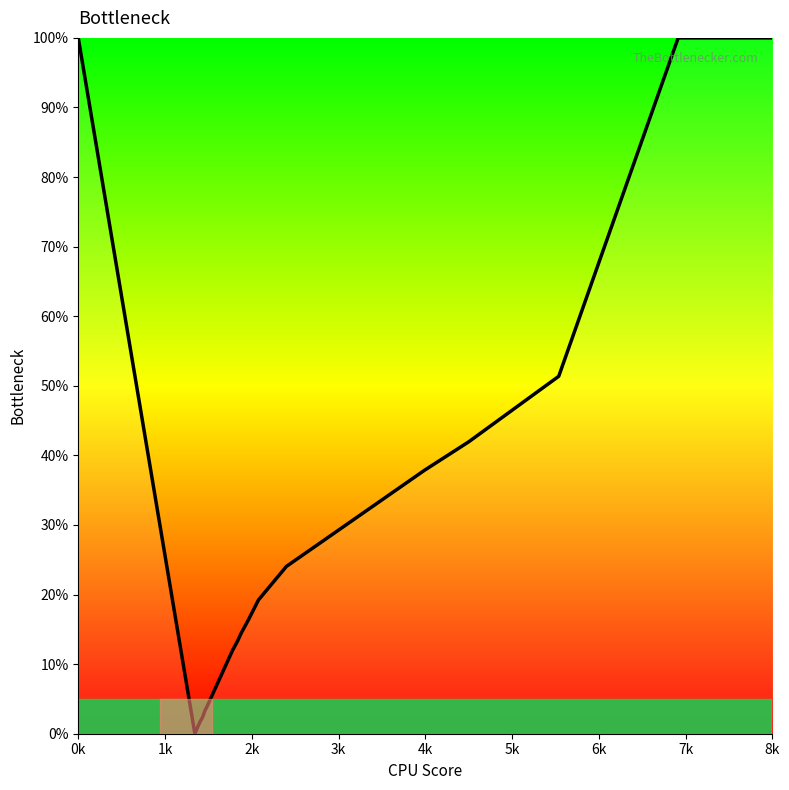

What is the difference between the maximum and minimum values?

100.0